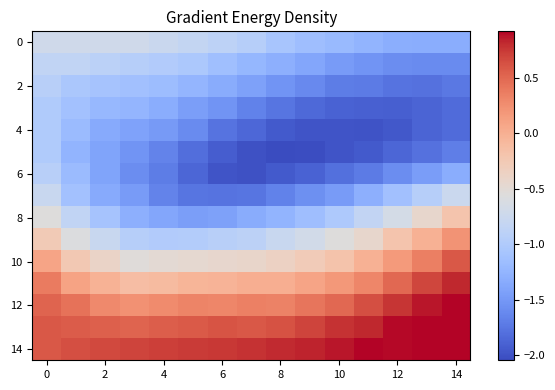

Which series has the widest spread of values?

8